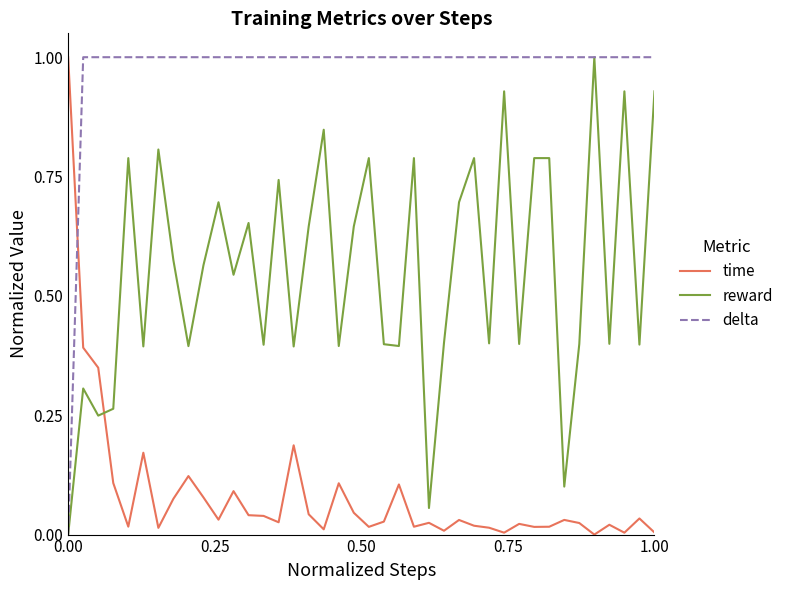

Rank the series by their average value, from lowest to highest.

time, reward, delta